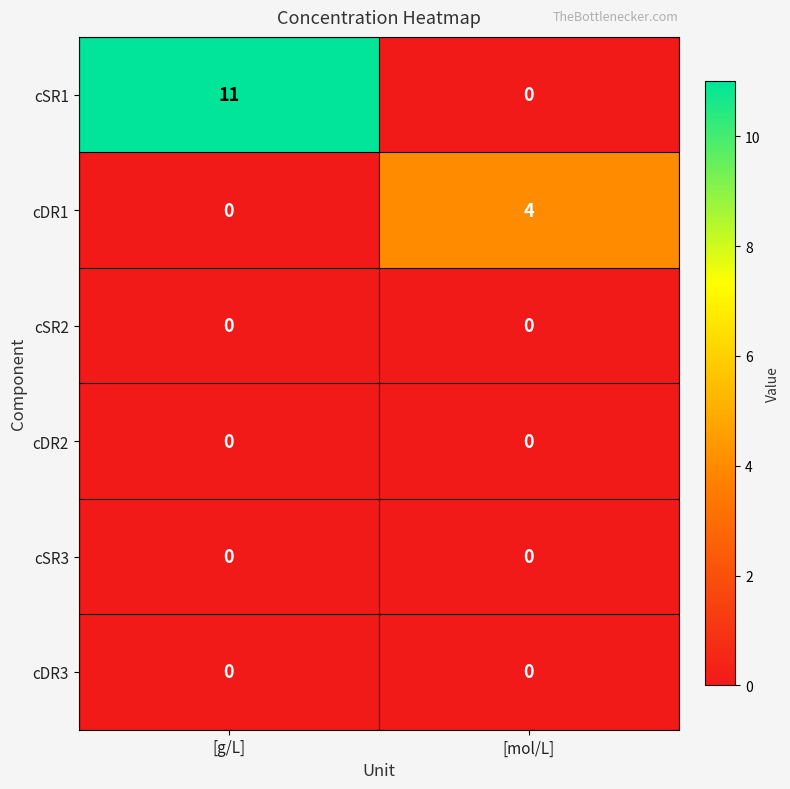

At which category is the sum across all series the highest?

[g/L]